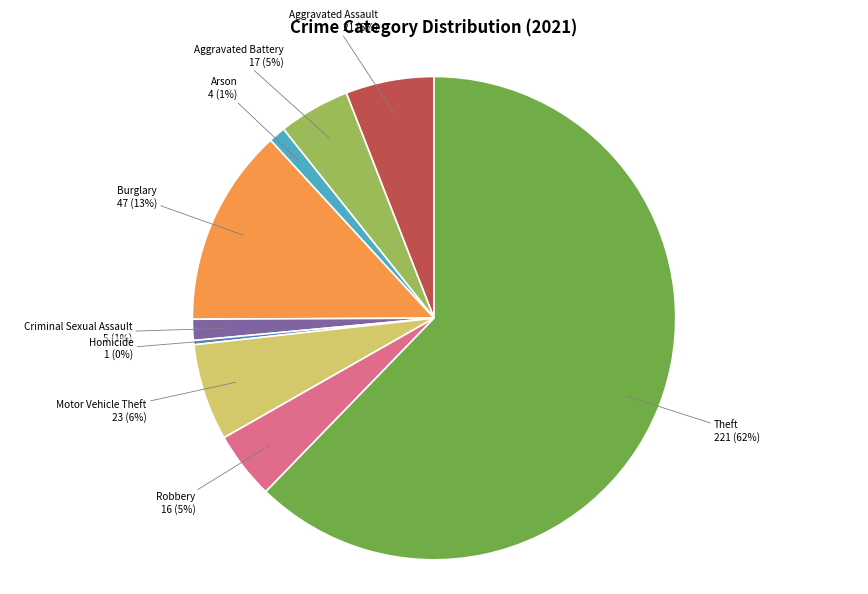

Does any single category account for the majority?

Yes